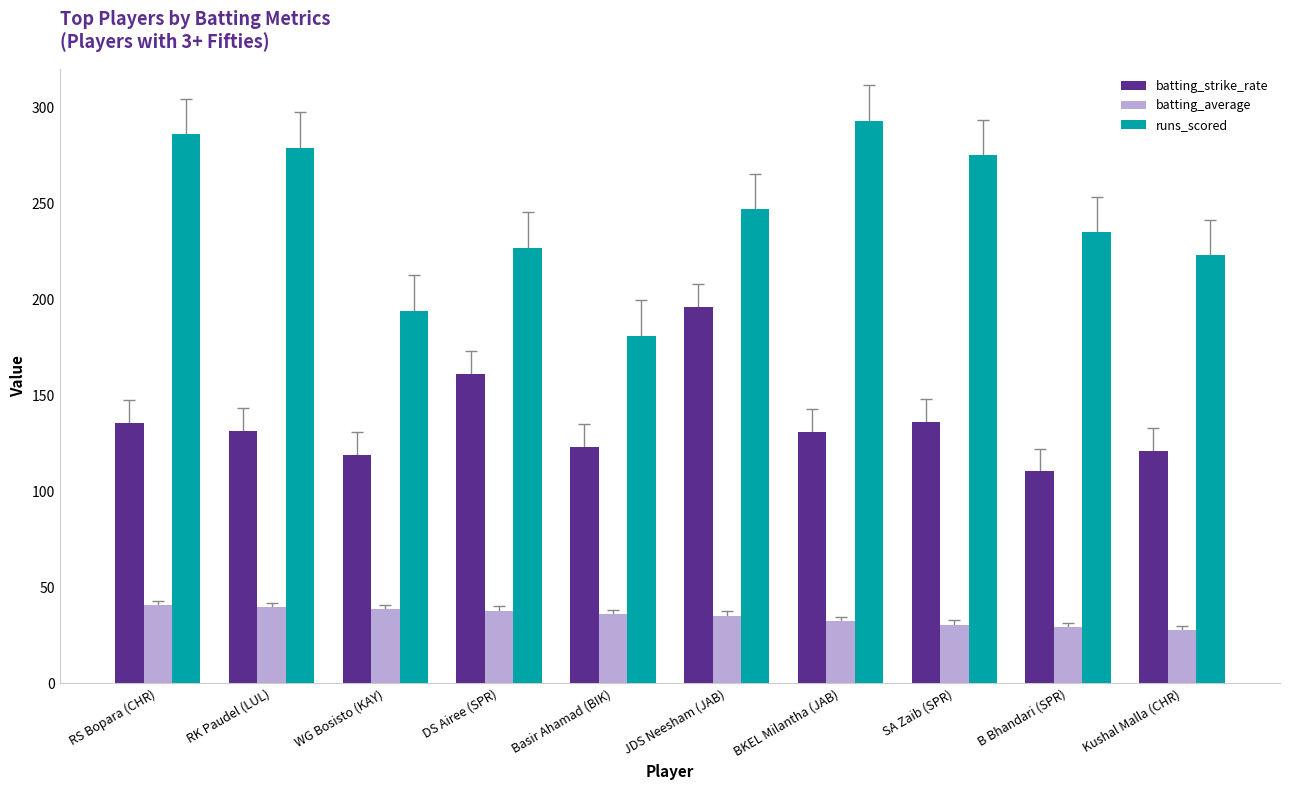

Which series has the largest range (max minus min)?

runs_scored